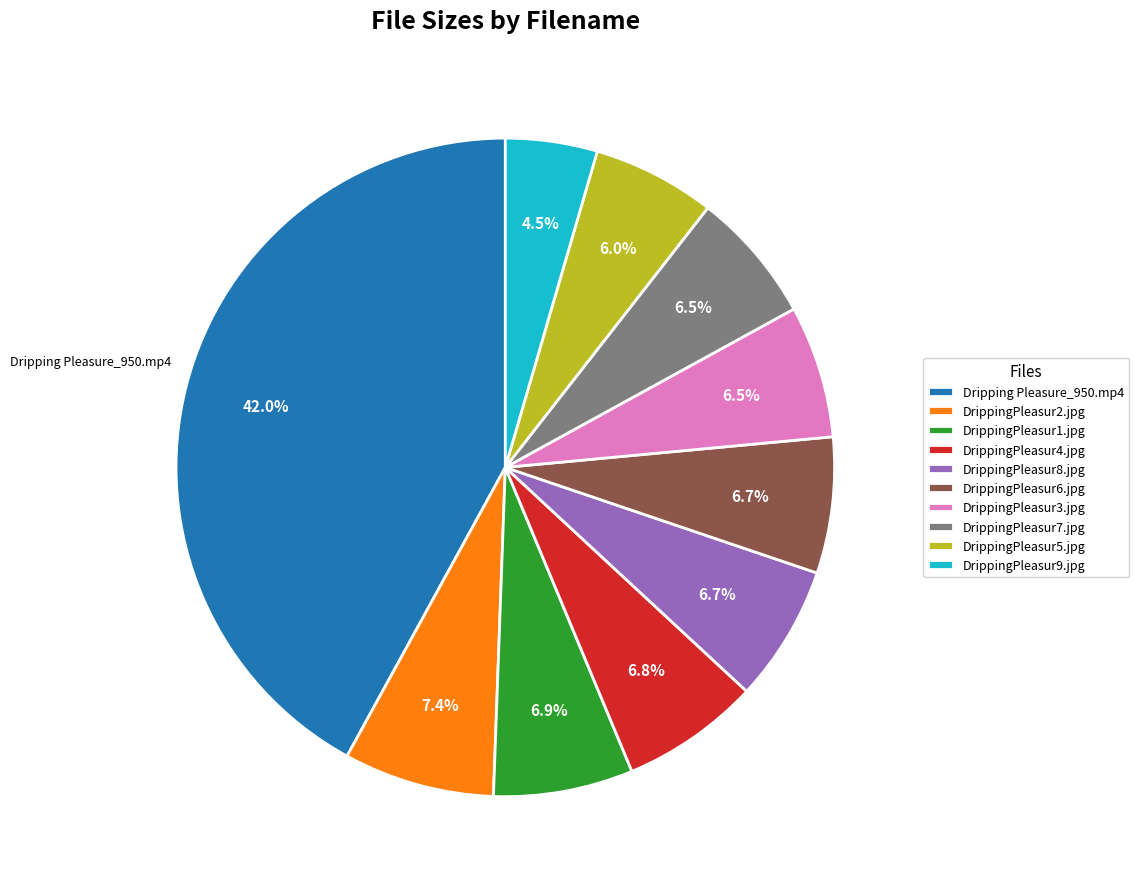

What percentage is the DrippingPleasur4.jpg slice, to the nearest percent?

7%